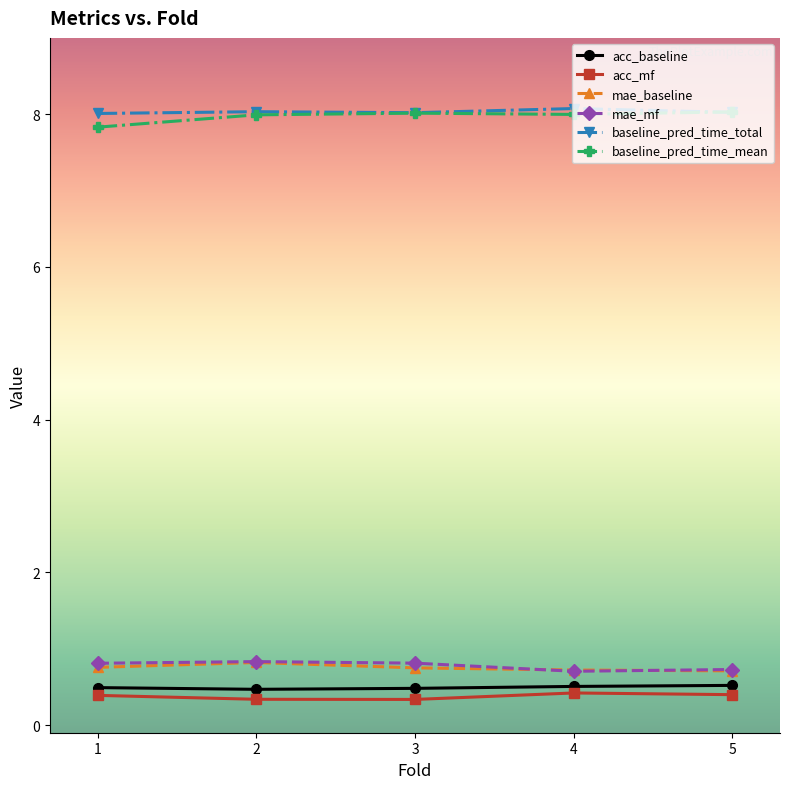

Is the value of baseline_pred_time_mean at 1 greater than the value of acc_mf at 1?

Yes